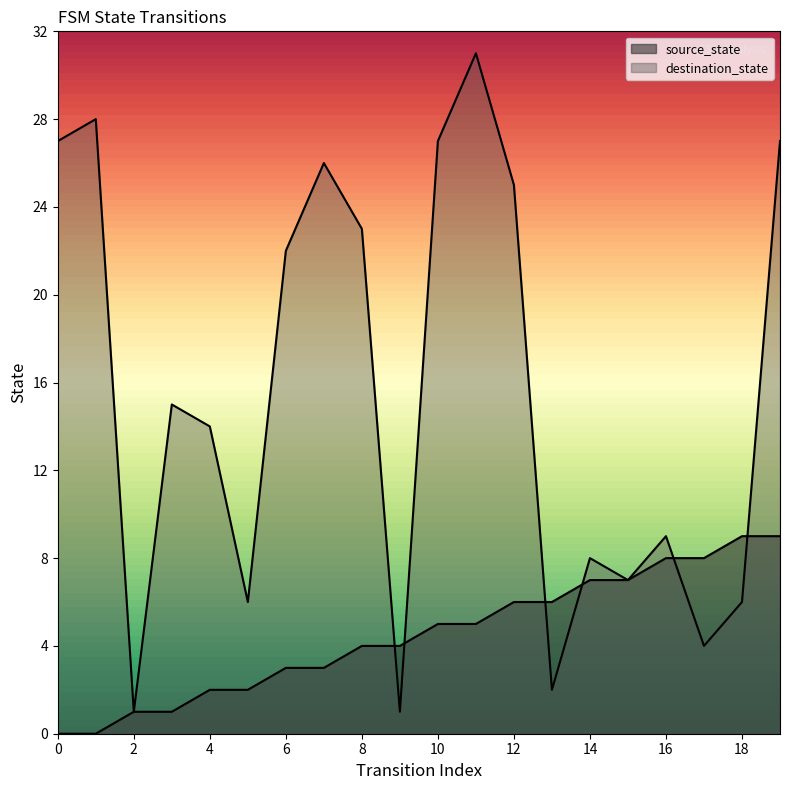

Which series has the widest spread of values?

destination_state